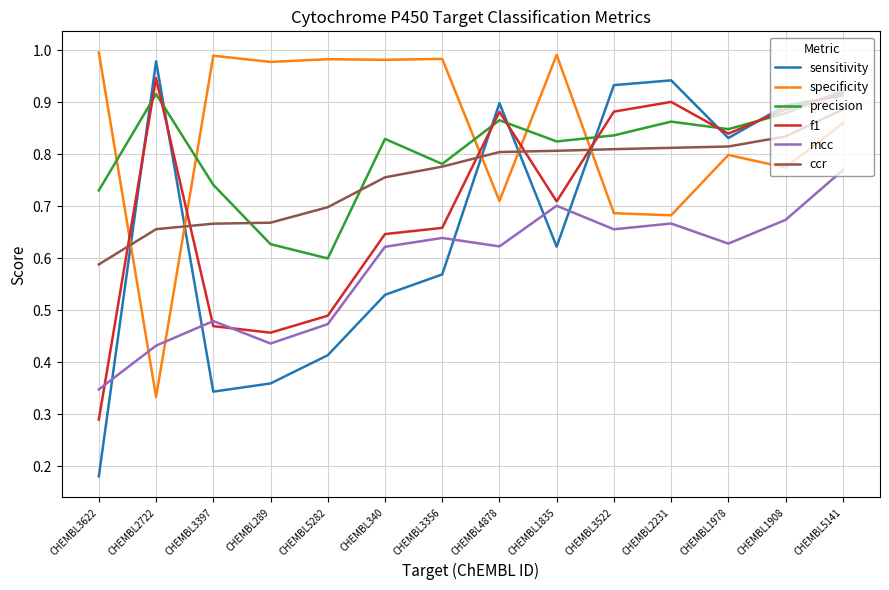

Count the number of categories in the chart.

14